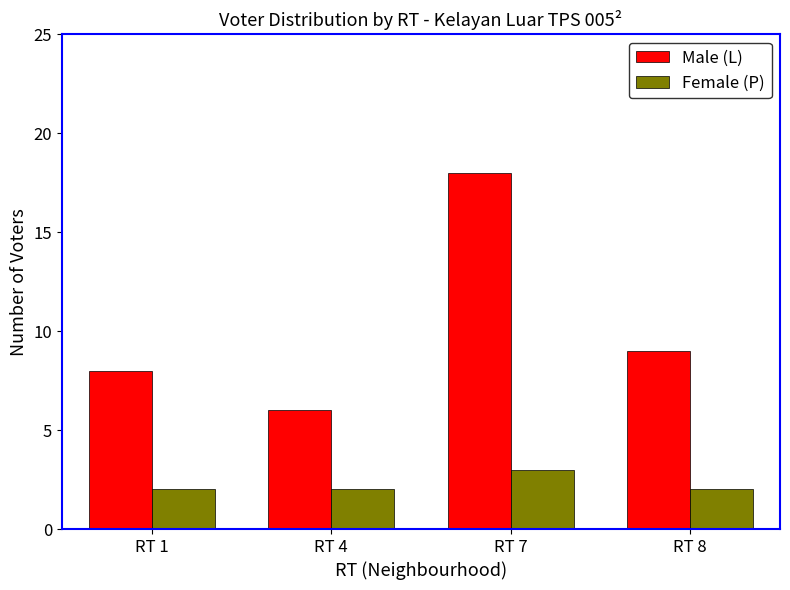

How many data points in Male (L) are less than 9?

2